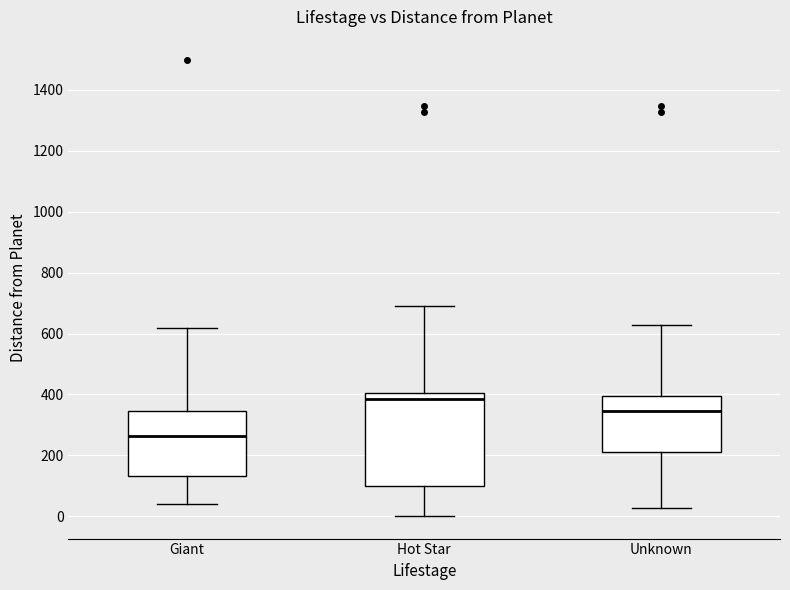

Which box has the highest median line?

Hot Star